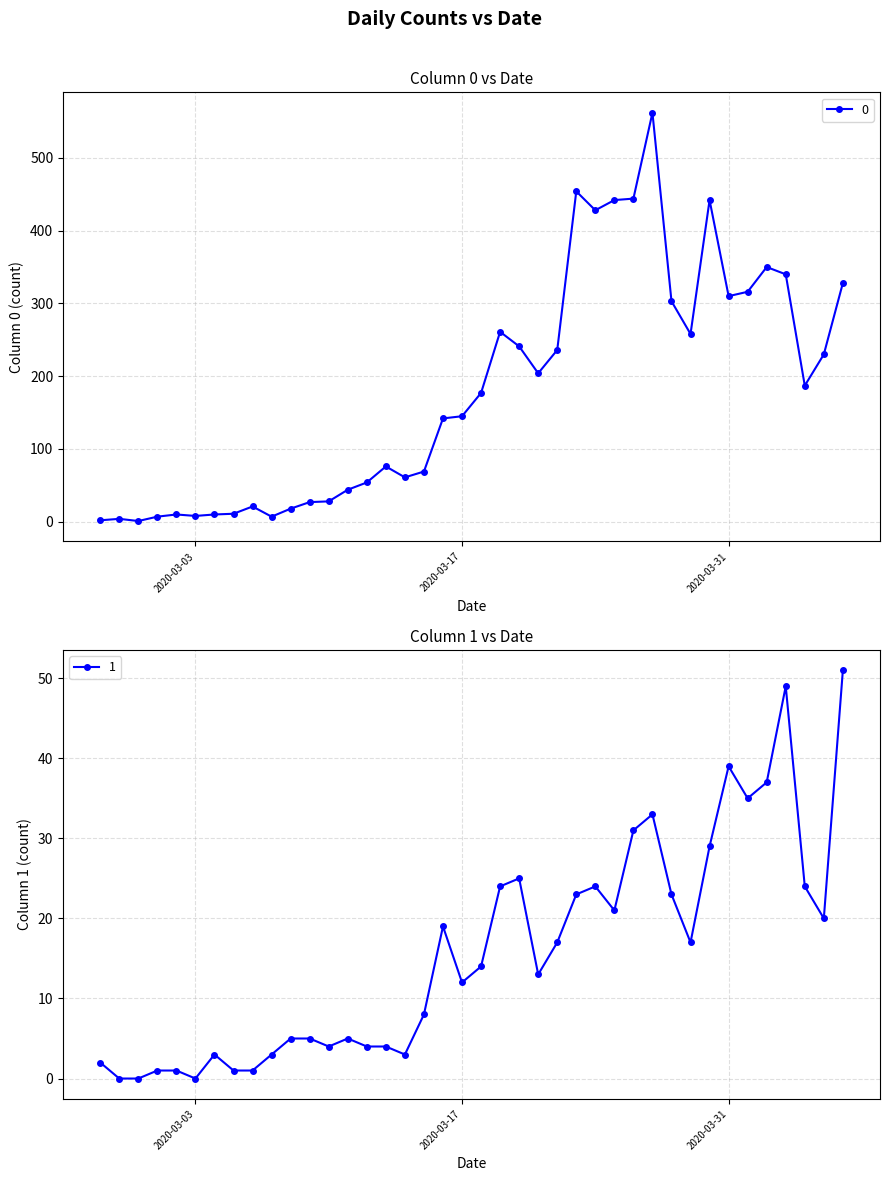

True or false: 1 has more than 1 points higher than both neighbors.

True